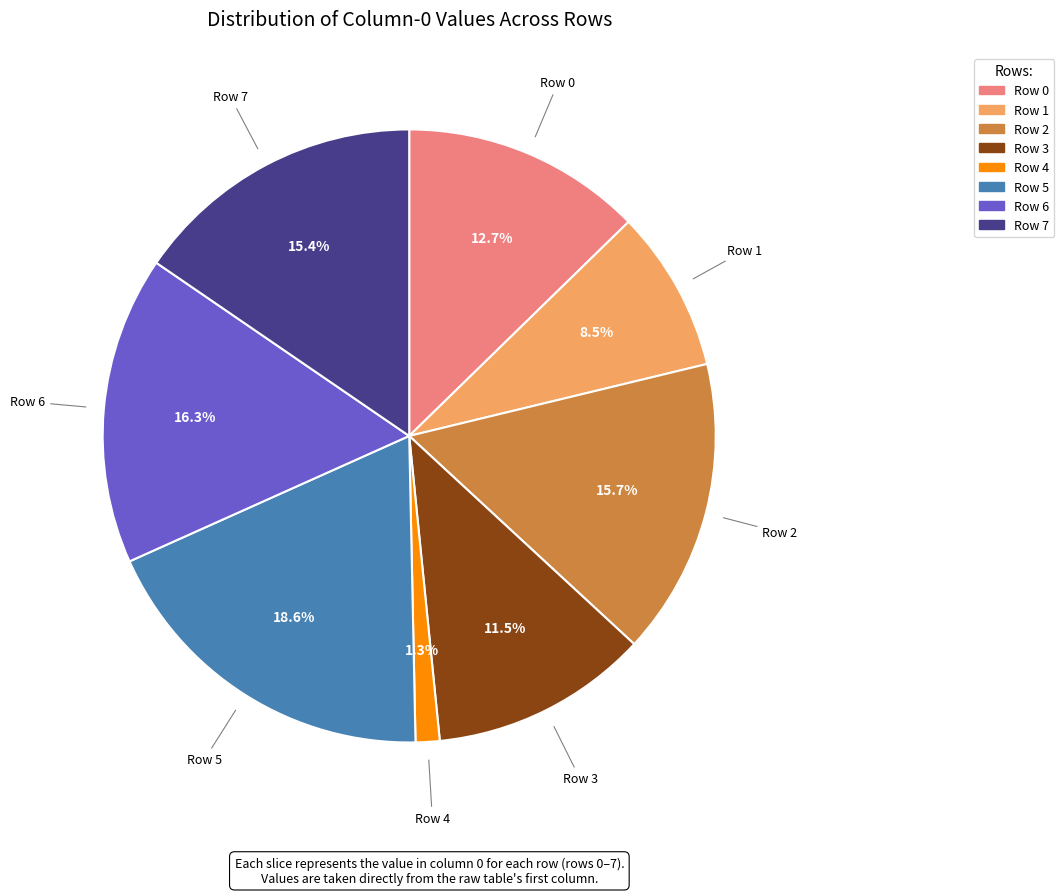

Do Row 5 and Row 1 together represent more than half of the pie?

No